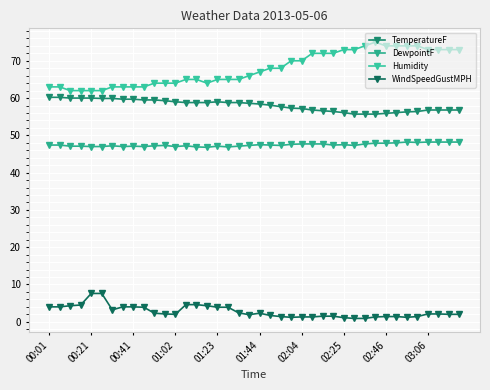

How many data points in Humidity are less than 67?

20